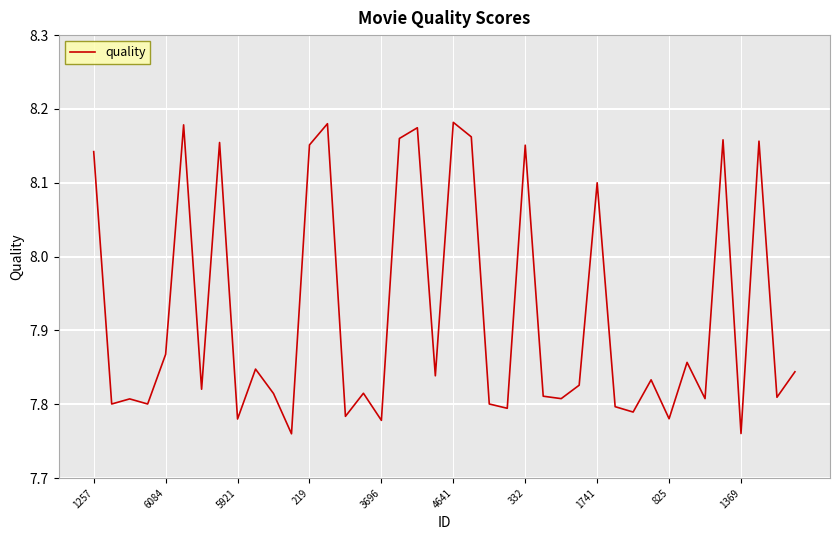

True or false: the data has more than 1 interior local peaks.

True